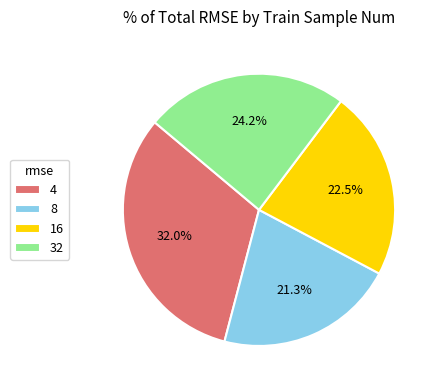

Count the number of slices in the pie.

4